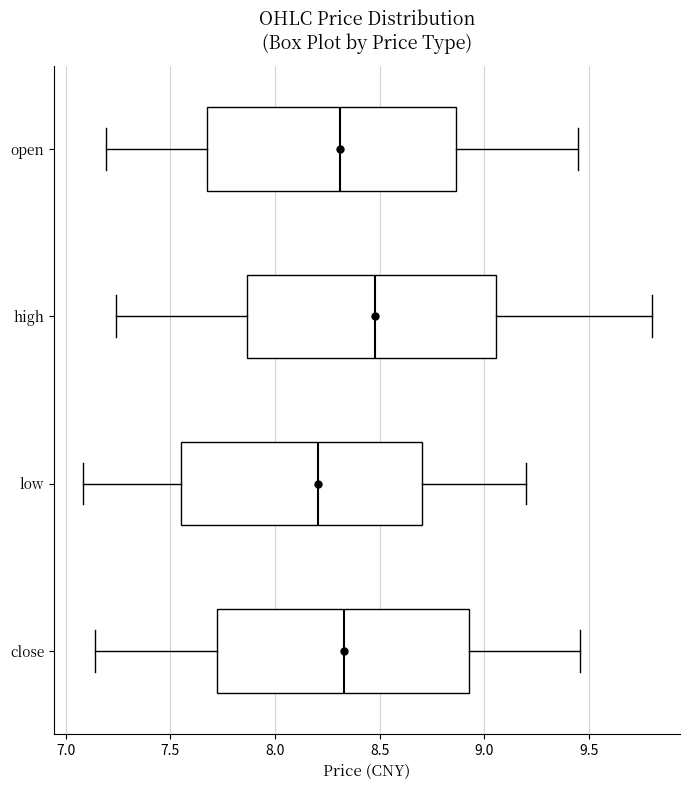

Reading bottom to top, read every box against the x-axis: the position of its median line, the range the box covers, and the ends of its whiskers. The values are not printed on the chart, so give them approximately, as read against the axis.

close: median 8.35, box 7.70 to 8.95, whiskers 7.15 to 9.45
low: median 8.20, box 7.55 to 8.70, whiskers 7.10 to 9.20
high: median 8.50, box 7.85 to 9.05, whiskers 7.25 to 9.80
open: median 8.30, box 7.70 to 8.85, whiskers 7.20 to 9.45